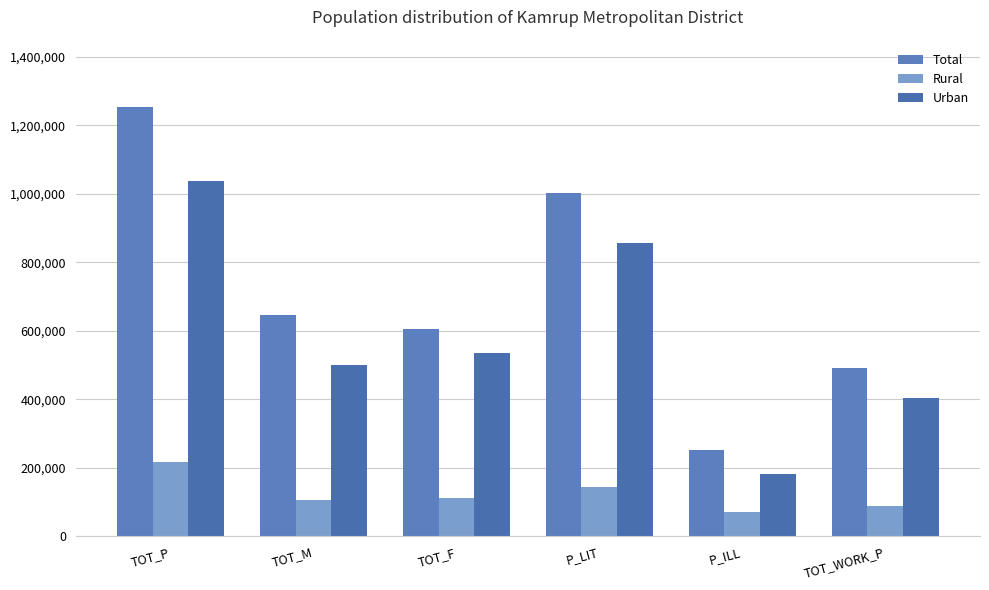

How many categories are shown in the chart?

6